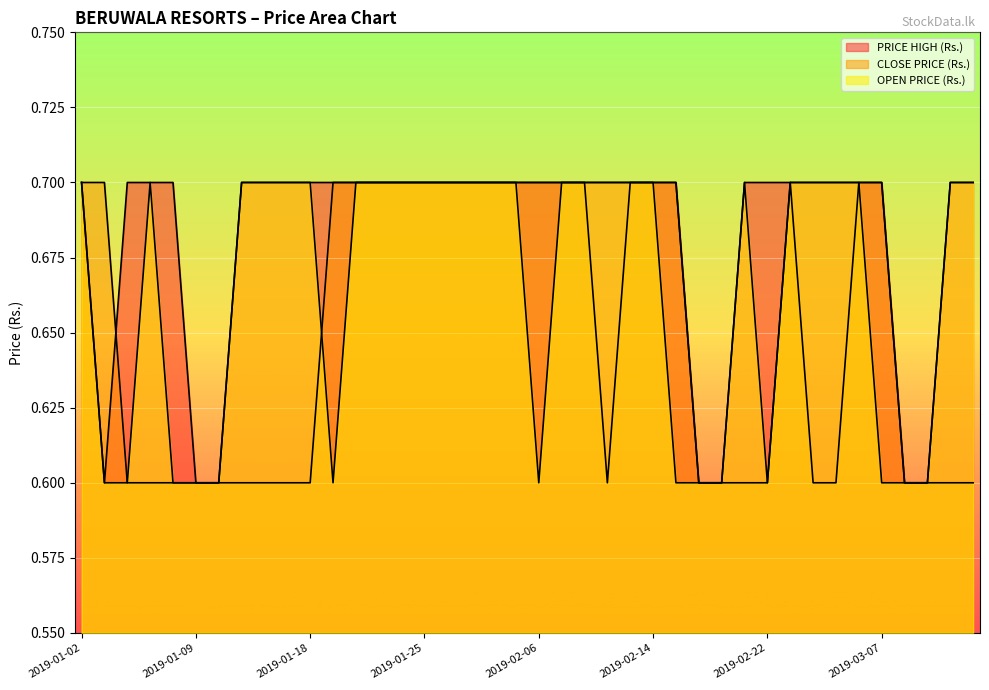

True or false: OPEN PRICE (Rs.) and PRICE HIGH (Rs.) intersect in this chart.

False